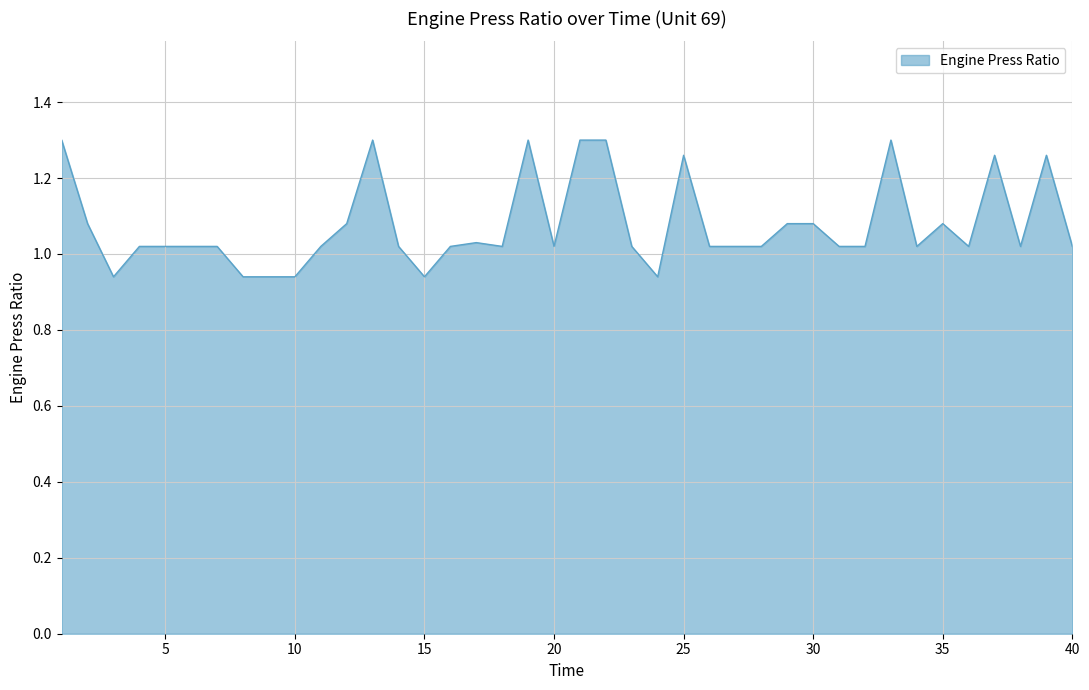

What is the difference between the maximum and minimum values?

0.4